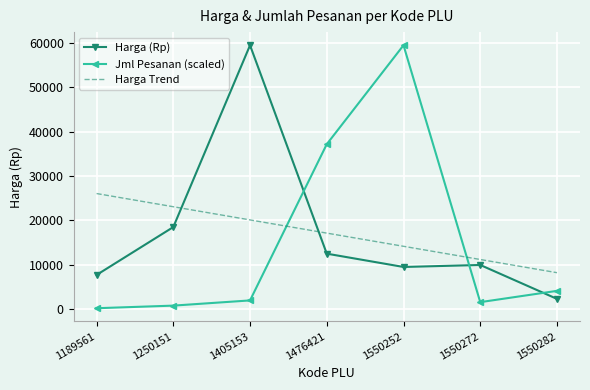

What is the highest value of the Harga (Rp) series?

59500.0